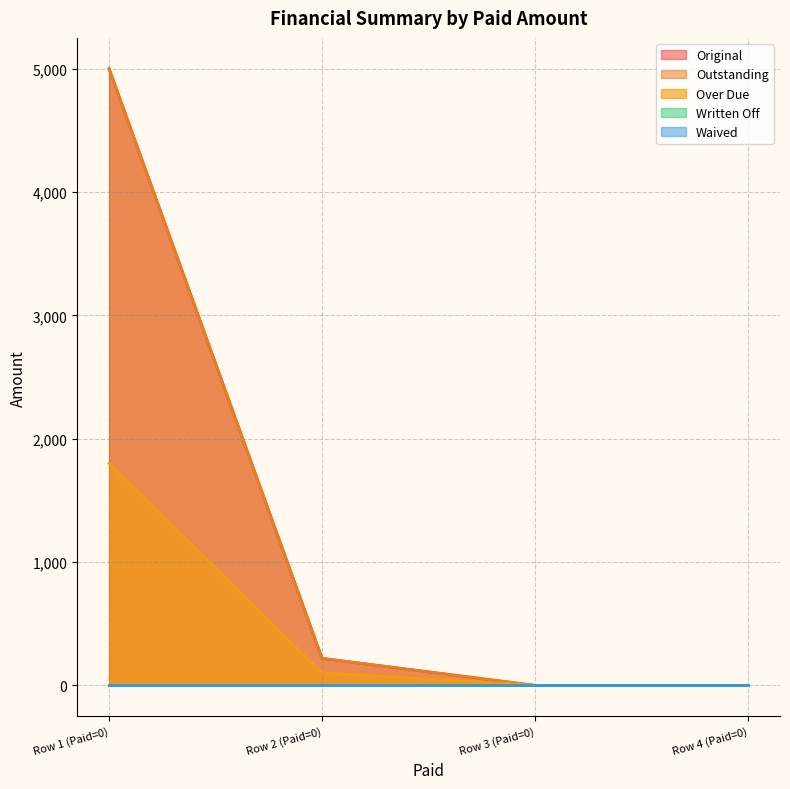

What is the difference between the maximum and second lowest values in the Original series?

5000.0